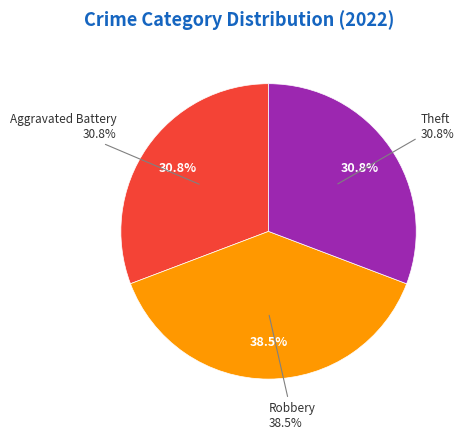

What is the largest slice in the pie chart?

Robbery